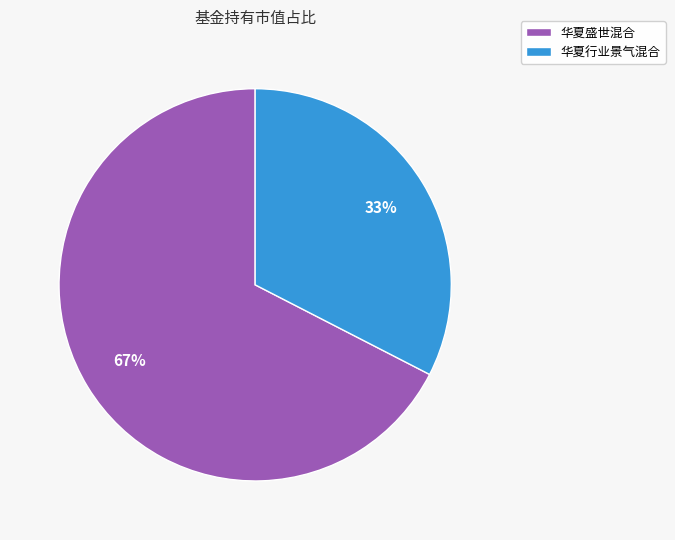

Which slice is the largest?

华夏盛世混合